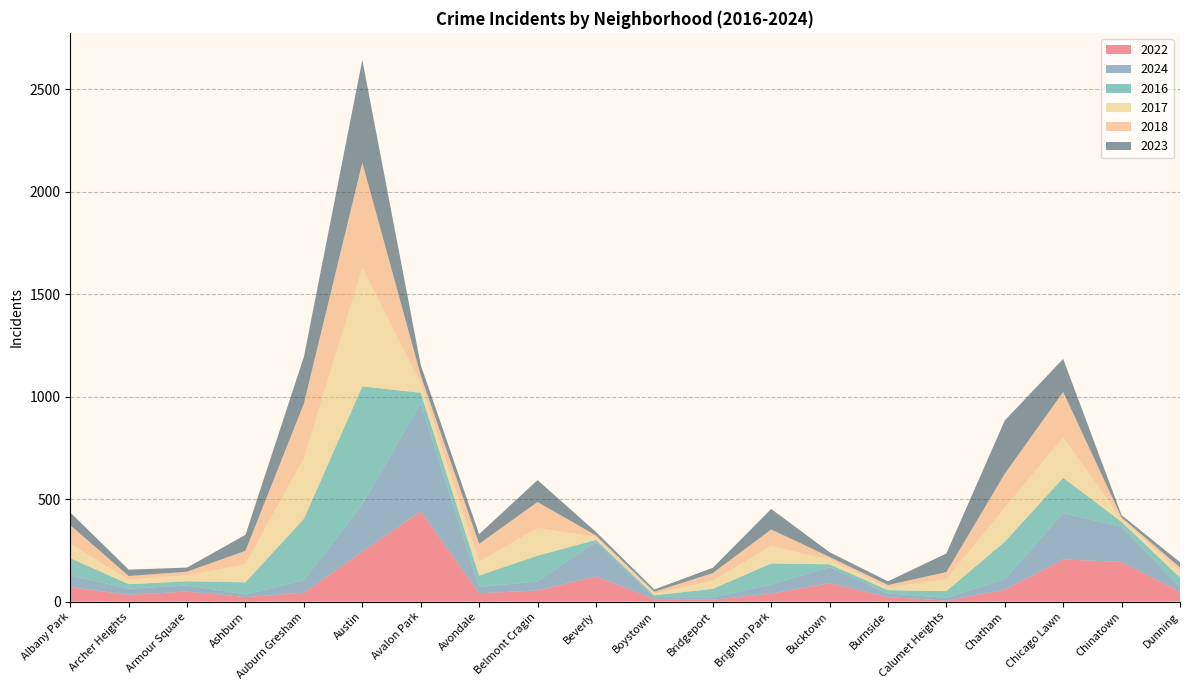

Reading right to left, transcribe all the data shown in this chart.

2022: 49	193	206	58	5	22	90	39	9	12	123	54	41	441	244	43	22	49	33	70
2024: 22	171	226	52	13	18	78	44	12	10	168	44	31	528	230	62	13	30	30	58
2016: 46	25	172	182	33	16	14	103	41	9	10	126	55	50	576	299	59	20	22	84
2017: 30	14	198	166	58	12	23	85	39	8	15	135	68	48	578	296	88	29	21	70
2018: 20	8	221	166	35	13	13	81	38	9	7	127	87	37	514	267	66	18	19	91
2023: 25	11	161	260	91	18	23	100	26	11	17	107	47	51	501	228	78	20	31	62